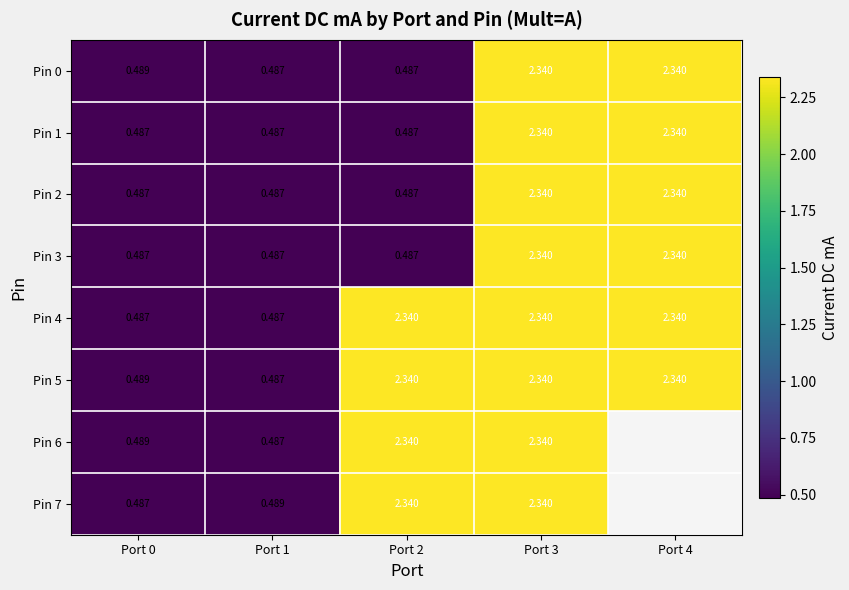

Is it true that Pin 6 equals 0.8 at Port 1?

False